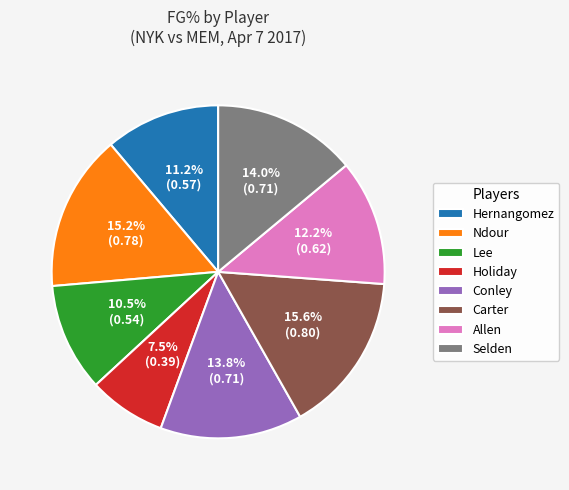

Count the number of slices in the pie.

8